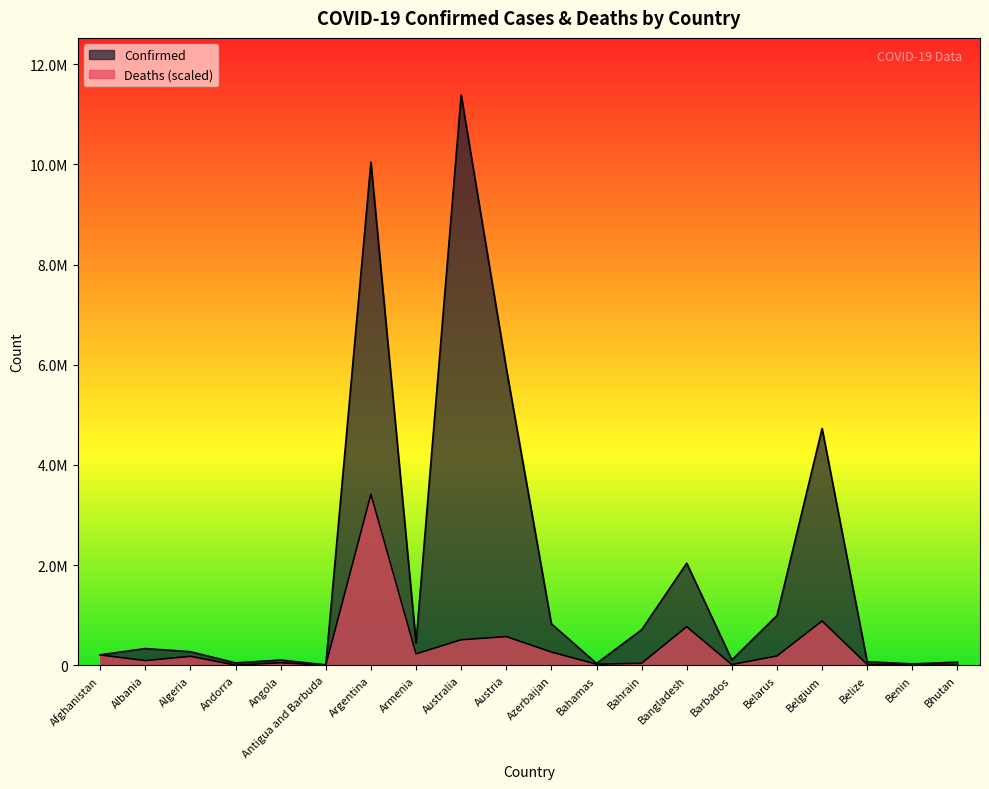

What is the value of the Deaths point at the 7th from the left?

3415660.2